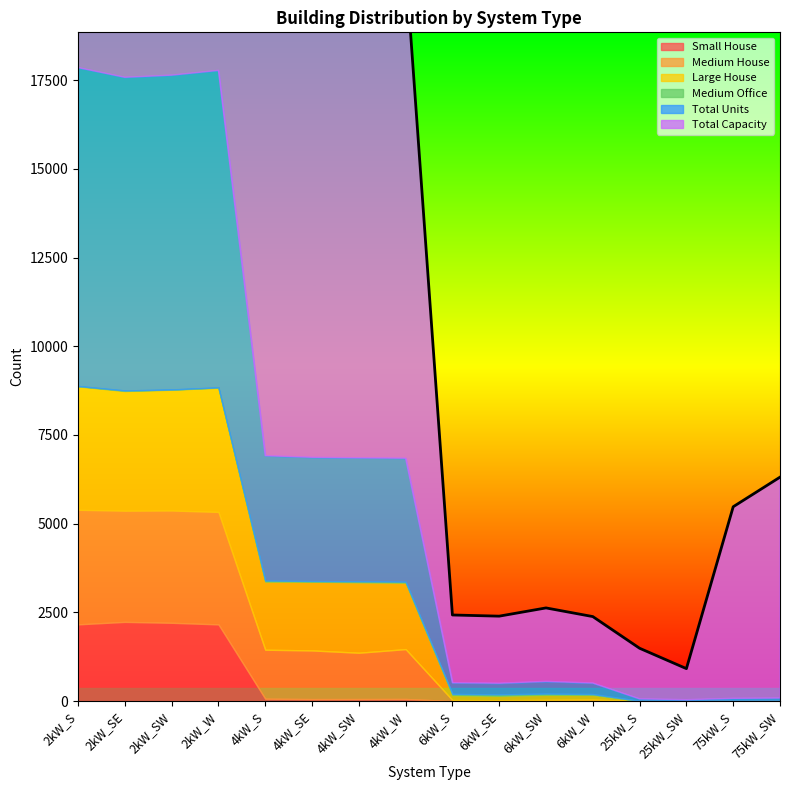

After their last crossing, which series has the higher values: Small House or Medium Office?

Medium Office